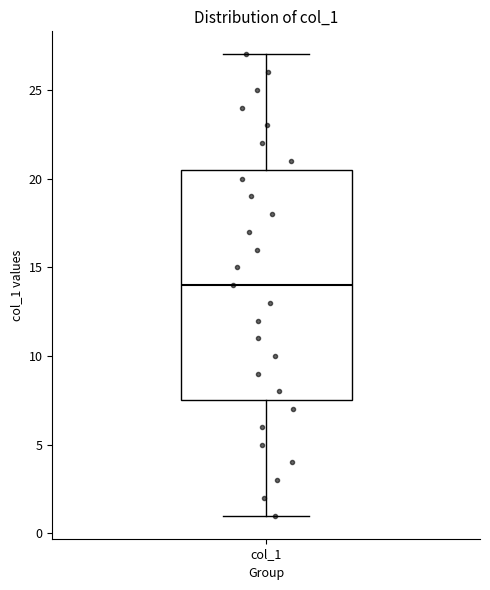

Transcribe this box plot: give where the median line is, the range the box spans, and where the two whiskers end, as read against the y-axis. The values are not printed on the chart, so give them approximately, as read against the axis.

median 14.0, box 7.5 to 20.5, whiskers 1.0 to 27.0